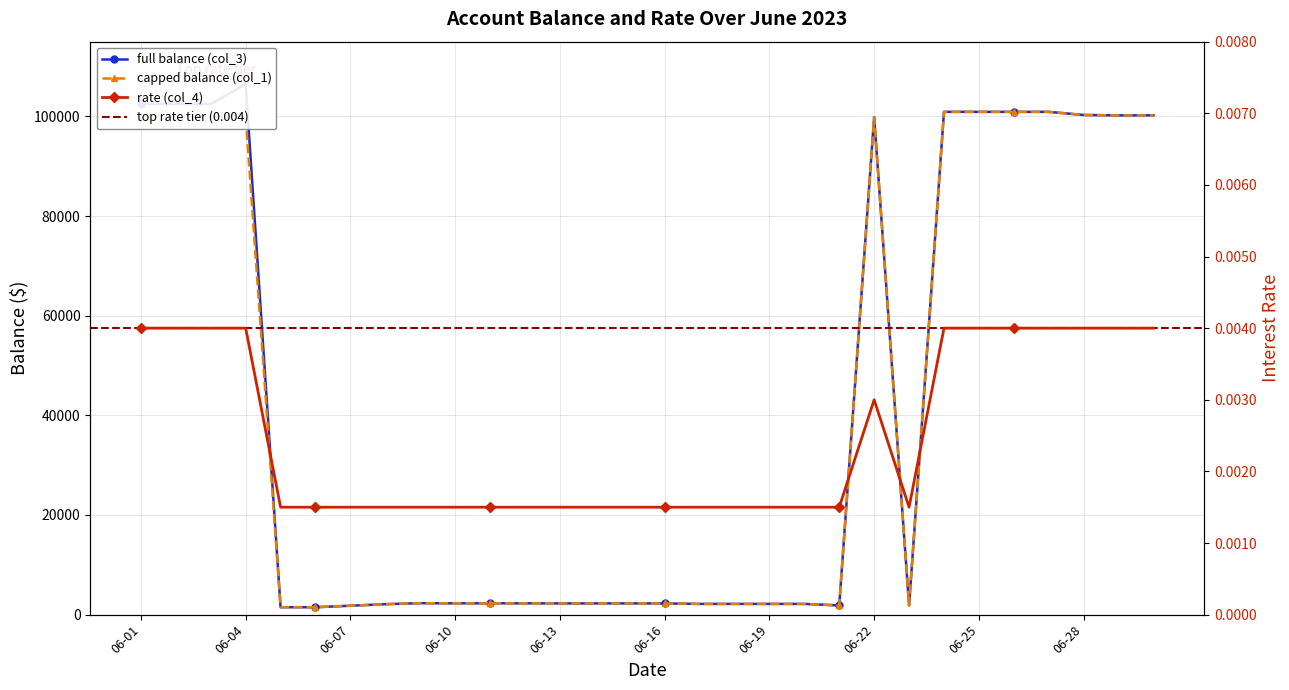

Does the chart have visible grid lines?

Yes